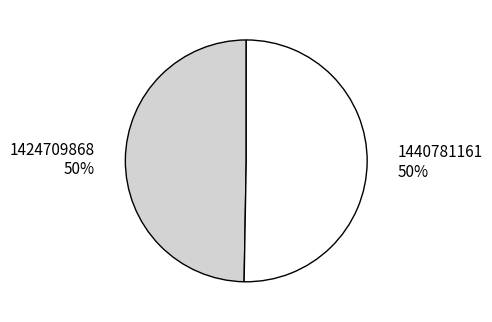

Which category has the smallest portion of the pie?

1424709868